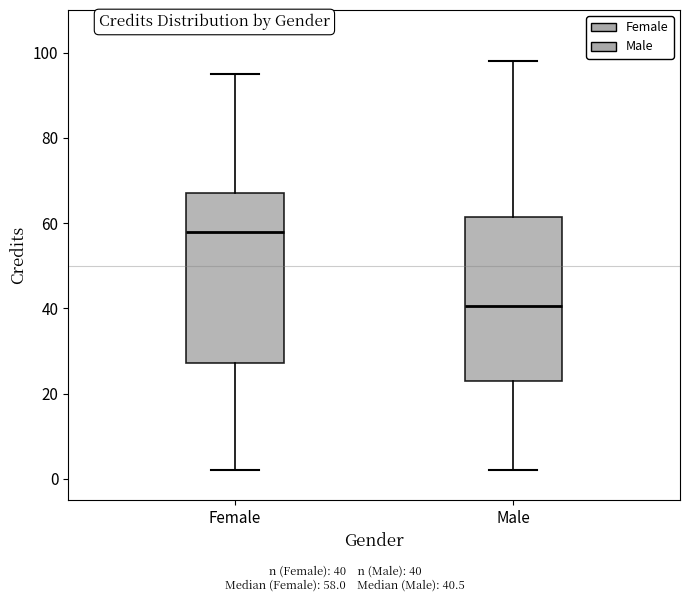

Reading left to right, read every box against the y-axis: the position of its median line, the range the box covers, and the ends of its whiskers. The values are not printed on the chart, so give them approximately, as read against the axis.

Female: median 58, box 28 to 68, whiskers 2 to 96
Male: median 40, box 24 to 62, whiskers 2 to 98